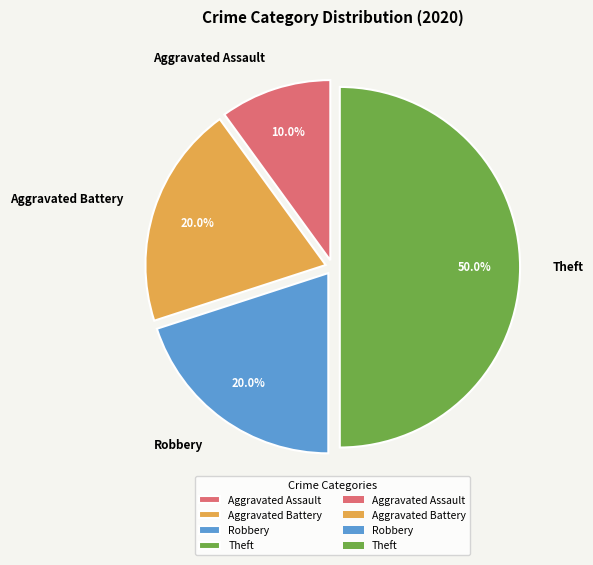

Which slice is the largest?

Theft